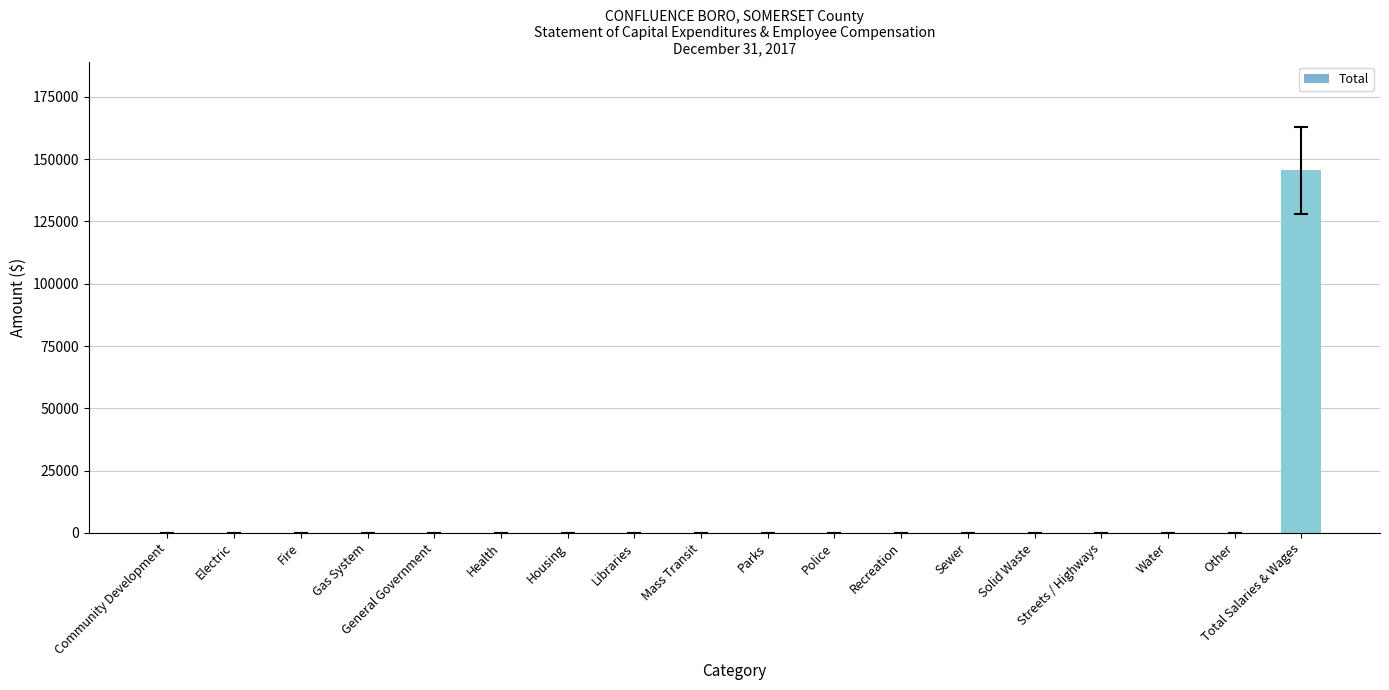

Reading left to right, transcribe all the data shown in this chart.

0	0	0	0	0	0	0	0	0	0	0	0	0	0	0	0	0	145479